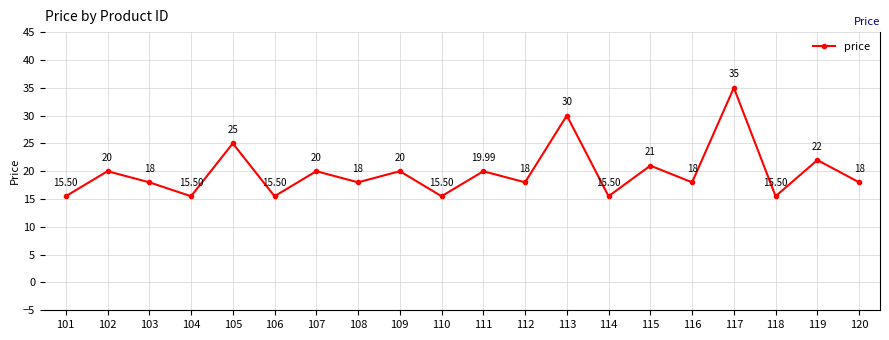

Which label corresponds to the largest value in the chart?

117